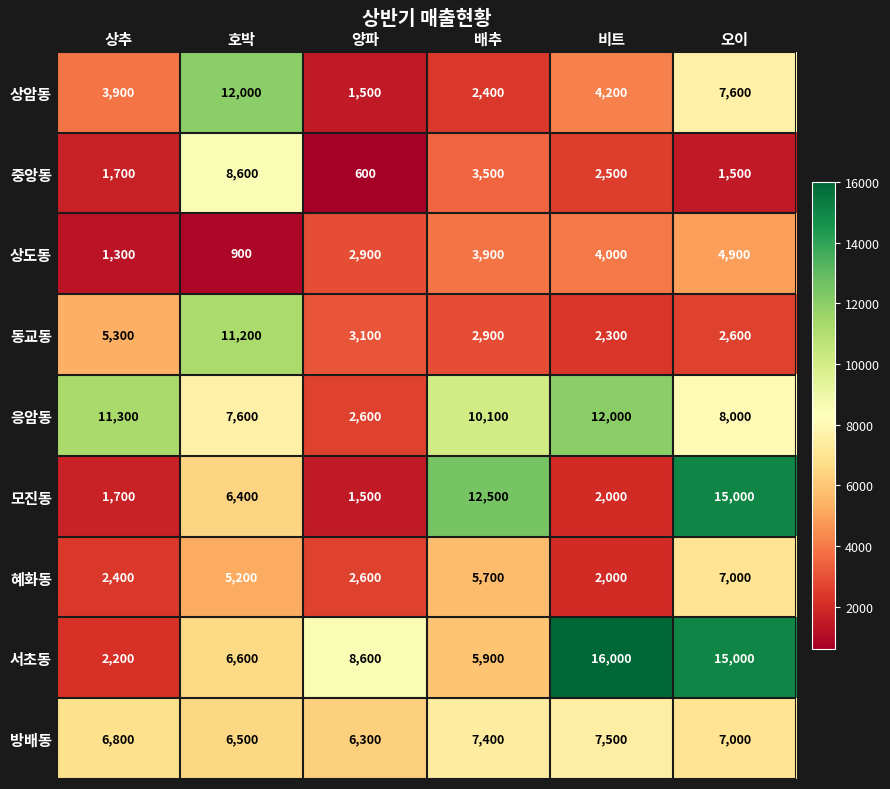

Which label corresponds to the smallest value in the chart?

양파